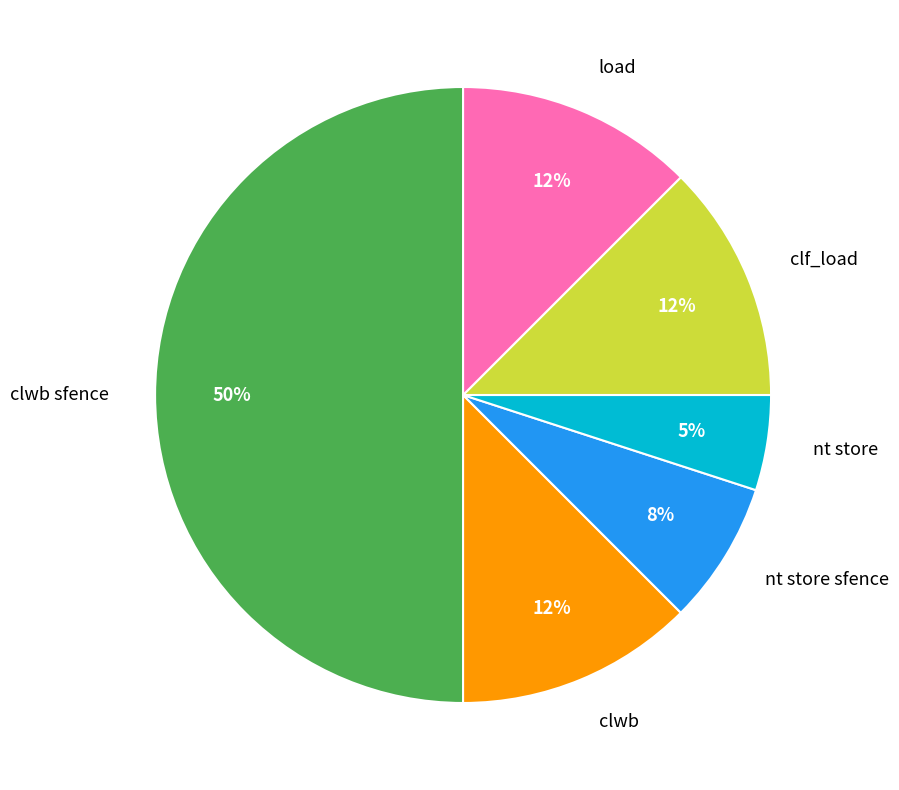

Do clwb and clf_load together represent more than half of the pie?

No